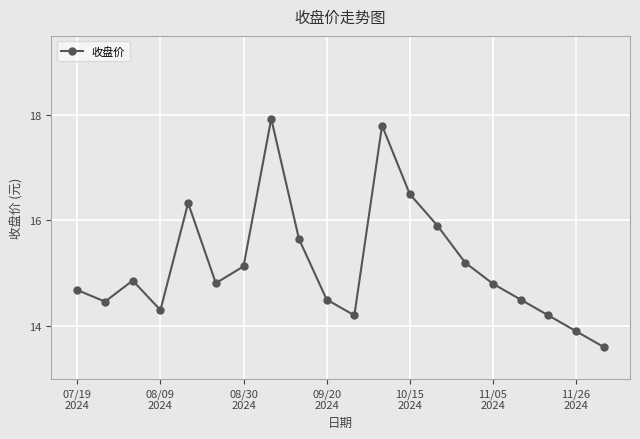

Reading left to right, transcribe all the data shown in this chart.

14.7	14.5	14.9	14.3	16.3	14.8	15.1	17.9	15.7	14.5	14.2	17.8	16.5	15.9	15.2	14.8	14.5	14.2	13.9	13.6